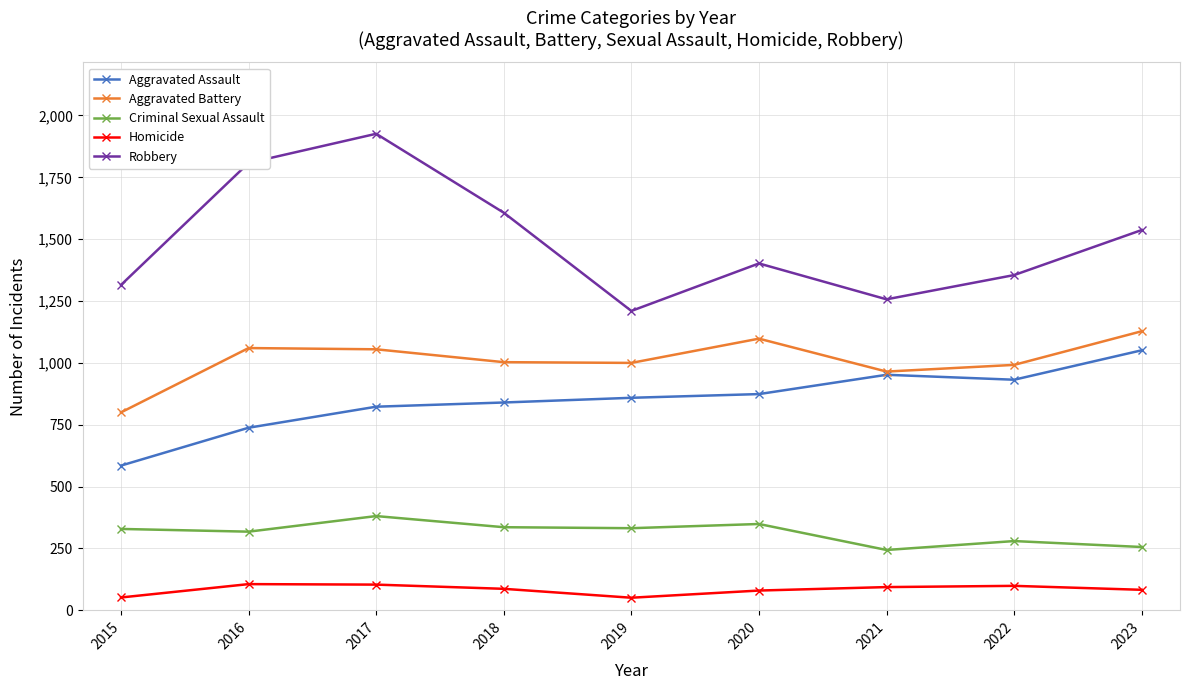

How many data points in Robbery are less than 1402?

4